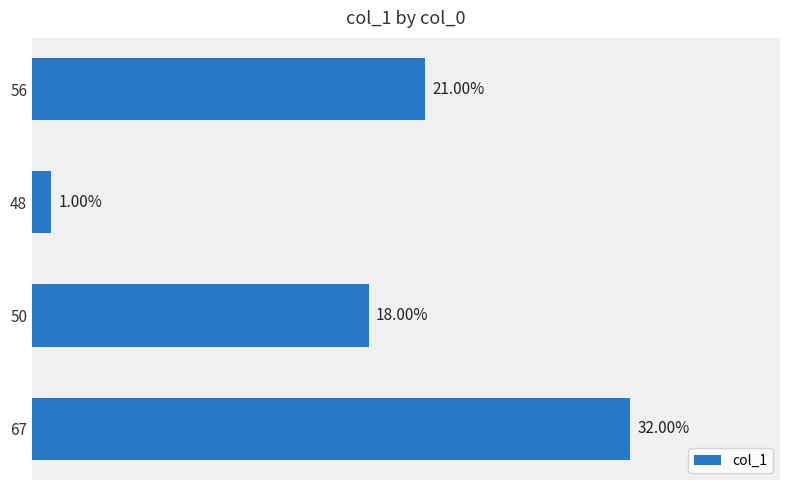

List the labels in order of value, smallest first.

48, 50, 56, 67